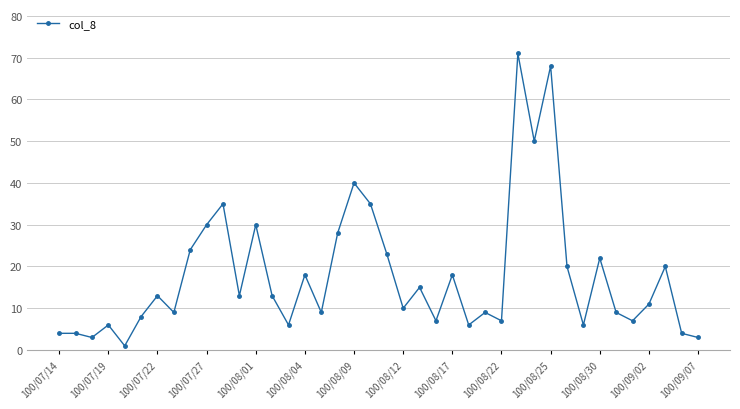

Does the chart have visible grid lines?

Yes